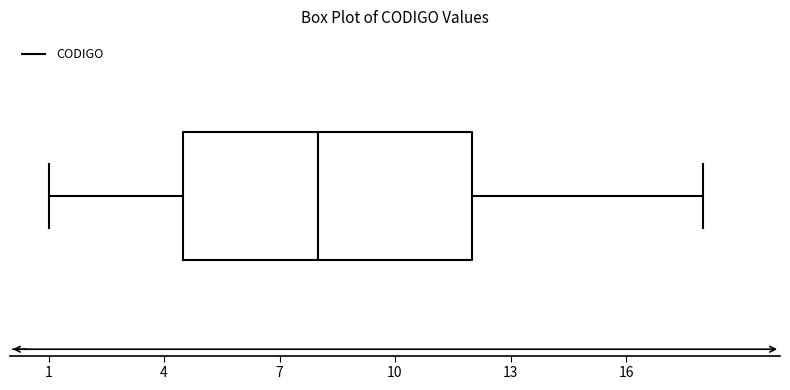

Where does the right whisker of the box end on the x-axis? The values are not printed on the chart, so give them approximately, as read against the axis.

18.0